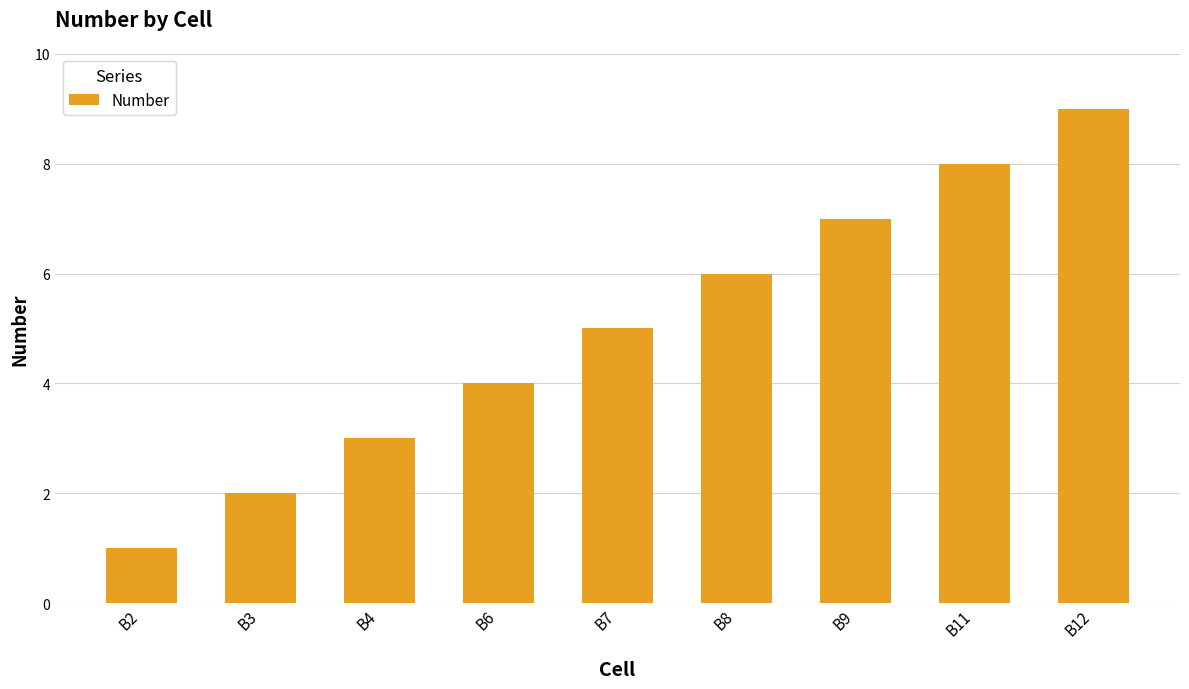

What is the sum of the values at B11 and B6?

12